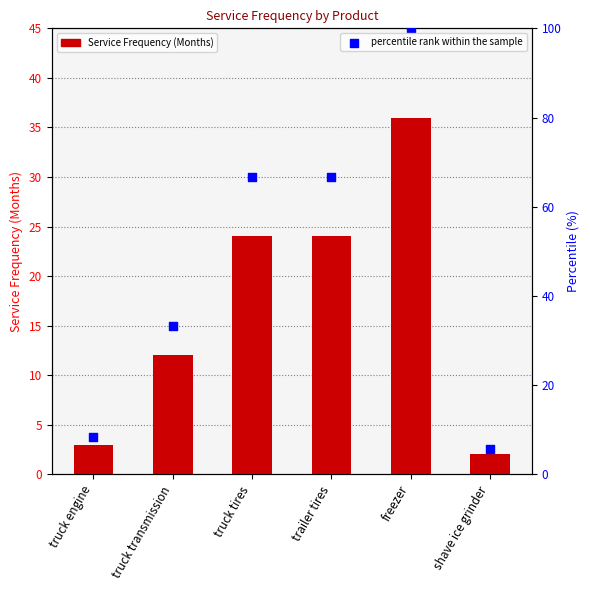

Which series reaches the minimum Y coordinate?

Service Frequency (Months)